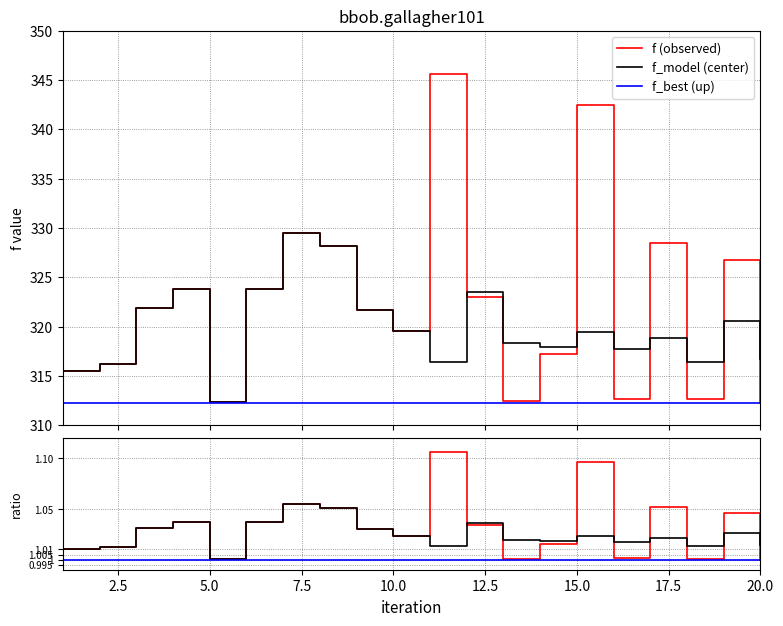

Between 8 and 9, which is larger?

8